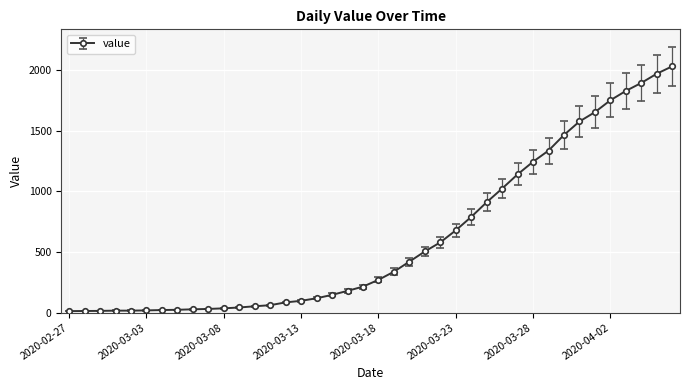

What is the maximum value shown in the chart?

2032